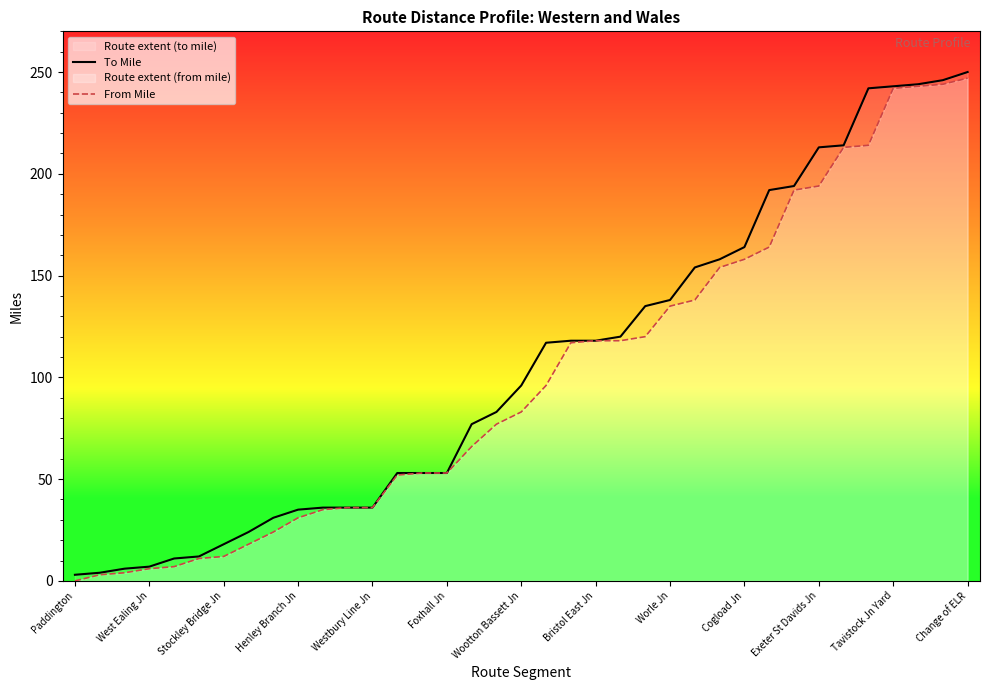

What are all the series names shown in the legend?

To Mile, From Mile